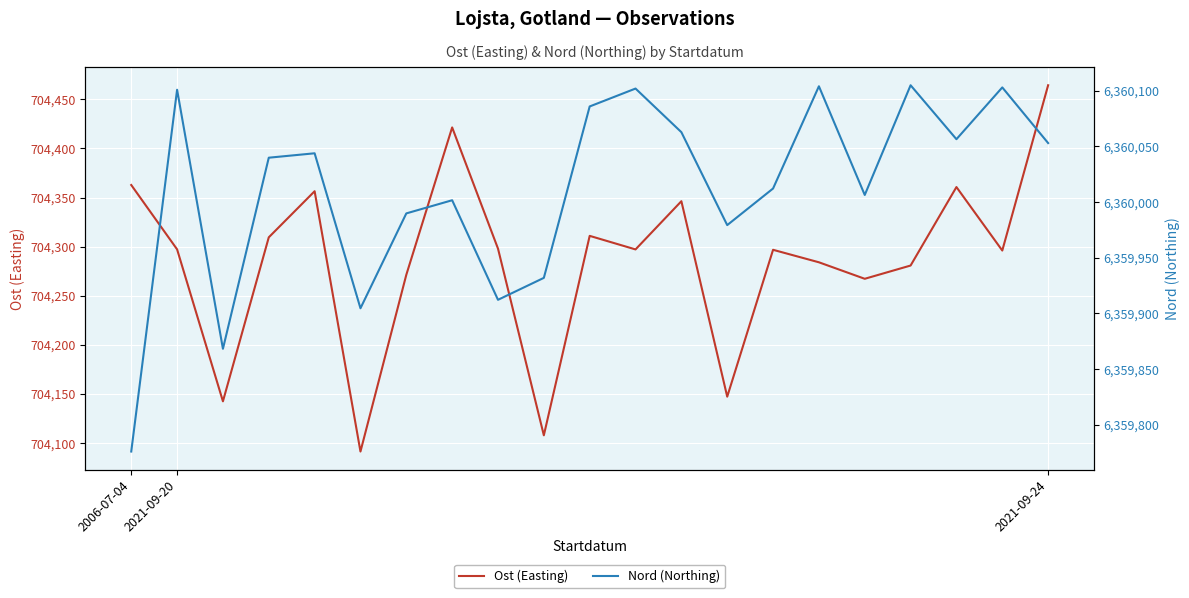

True or false: Ost (Easting) and Nord (Northing) intersect in this chart.

False